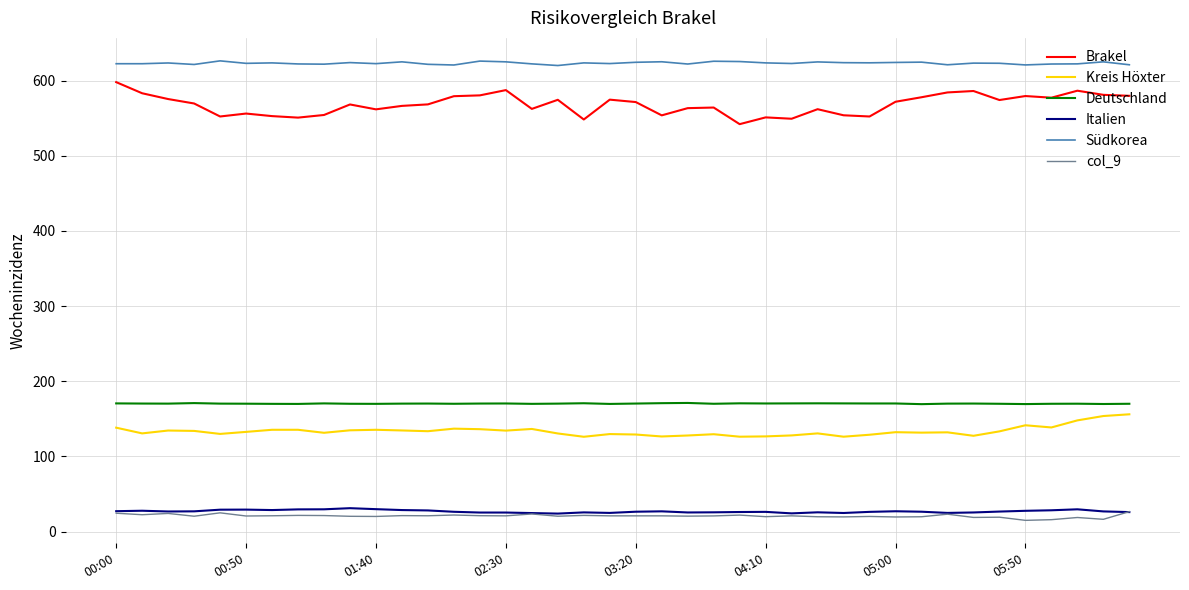

What is the maximum value for Südkorea?

626.2